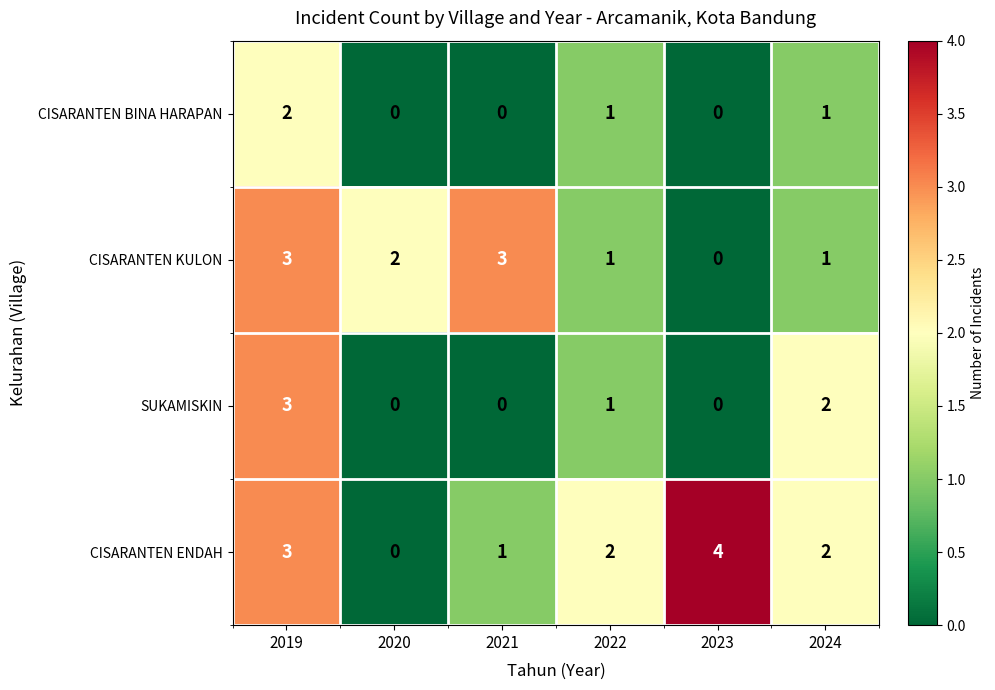

How many categories are shown in the chart?

6